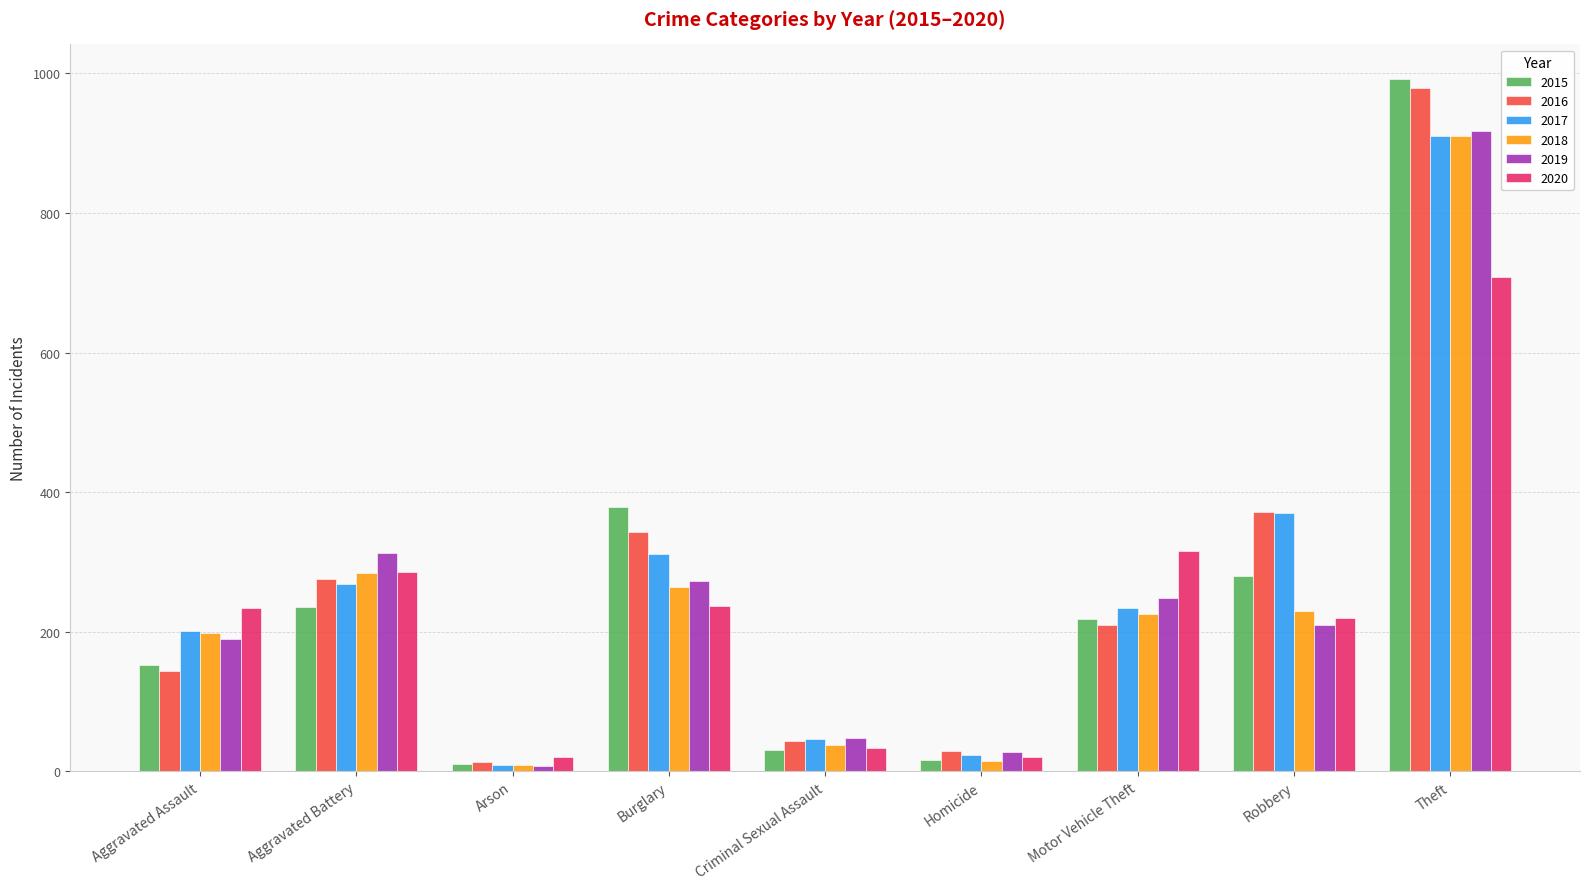

What is the difference between the highest and lowest values at Robbery?

162